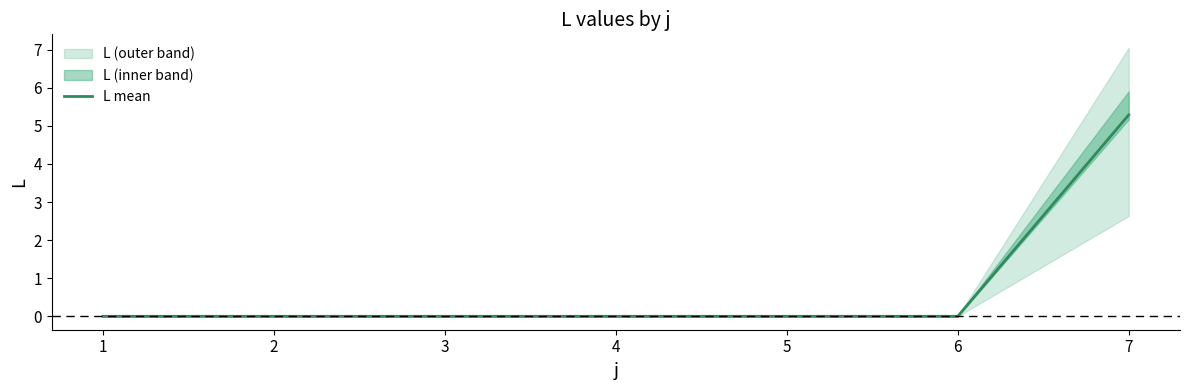

List the labels in order of value, smallest first.

1, 2, 3, 4, 5, 6, 7